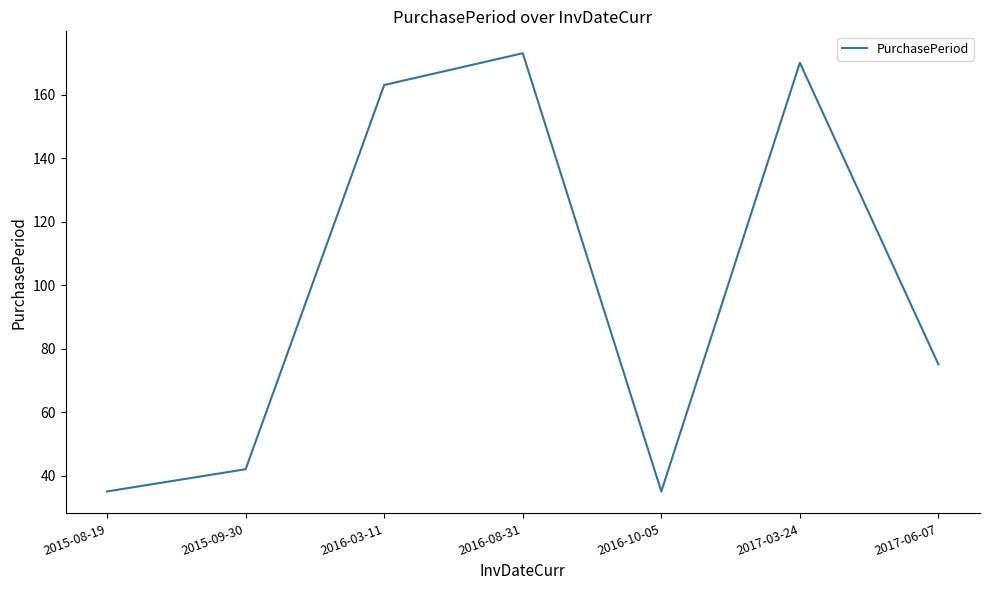

Count the number of data series in this chart.

1